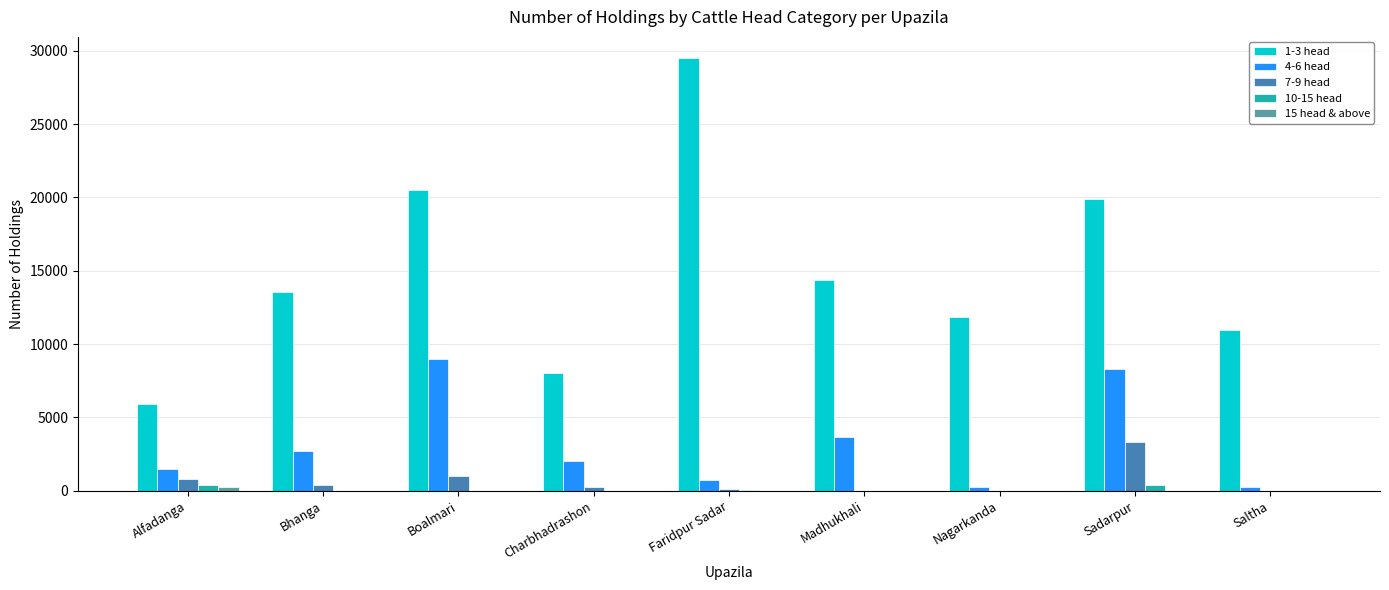

True or false: 1-3 head has a value of 10937 at Saltha.

True